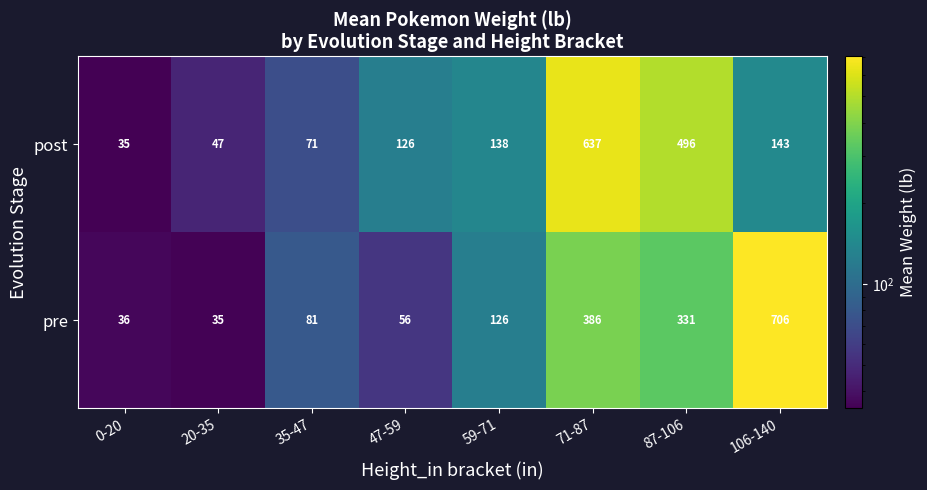

What is the lowest value of the post series?

35